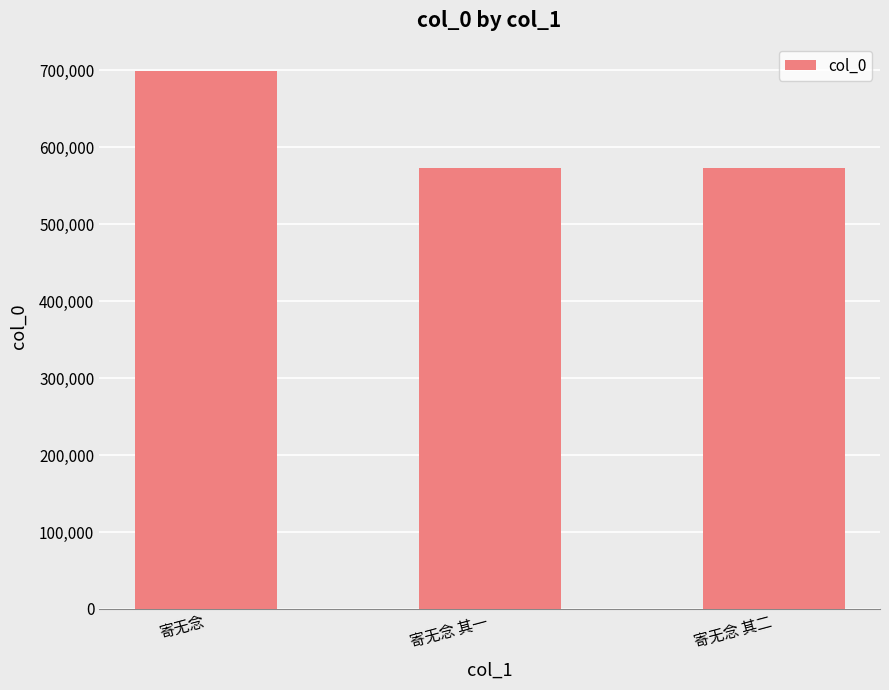

At which label is the value closest to 636476?

寄无念 其二